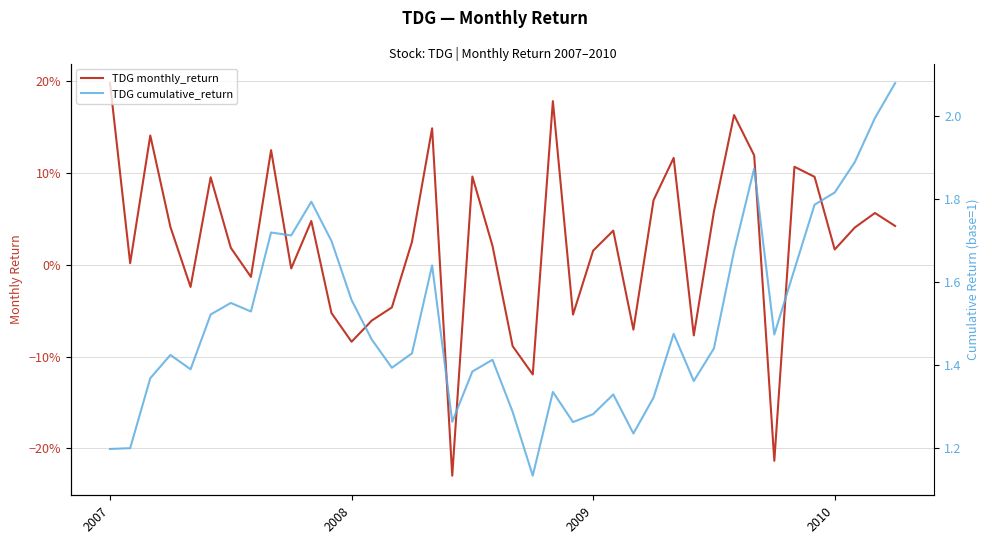

Reading right to left, list all the values displayed in this chart.

TDG monthly_return: 0.0	0.1	0.0	0.0	0.1	0.1	-0.2	0.1	0.2	0.1	-0.1	0.1	0.1	-0.1	0.0	0.0	-0.1	0.2	-0.1	-0.1	0.0	0.1	-0.2	0.1	0.0	-0.0	-0.1	-0.1	-0.1	0.0	-0.0	0.1	-0.0	0.0	0.1	-0.0	0.0	0.1	0.0	0.2
TDG cumulative_return: 2.1	2.0	1.9	1.8	1.8	1.6	1.5	1.9	1.7	1.4	1.4	1.5	1.3	1.2	1.3	1.3	1.3	1.3	1.1	1.3	1.4	1.4	1.3	1.6	1.4	1.4	1.5	1.6	1.7	1.8	1.7	1.7	1.5	1.5	1.5	1.4	1.4	1.4	1.2	1.2